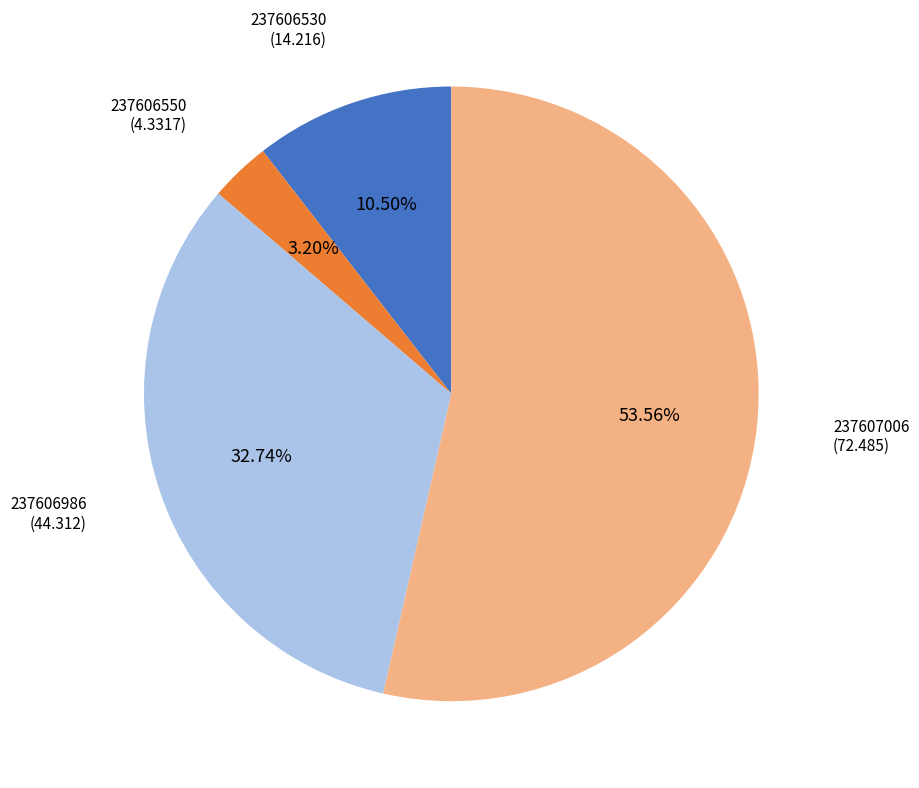

Is there any slice that represents more than half of the pie?

Yes